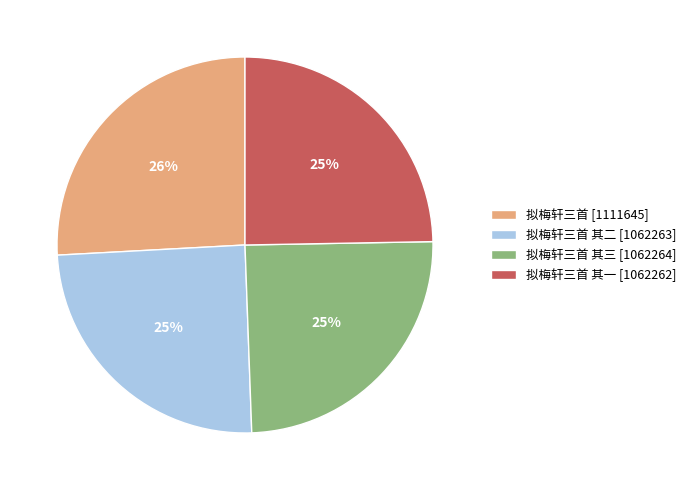

What is the largest slice in the pie chart?

拟梅轩三首 [1111645]